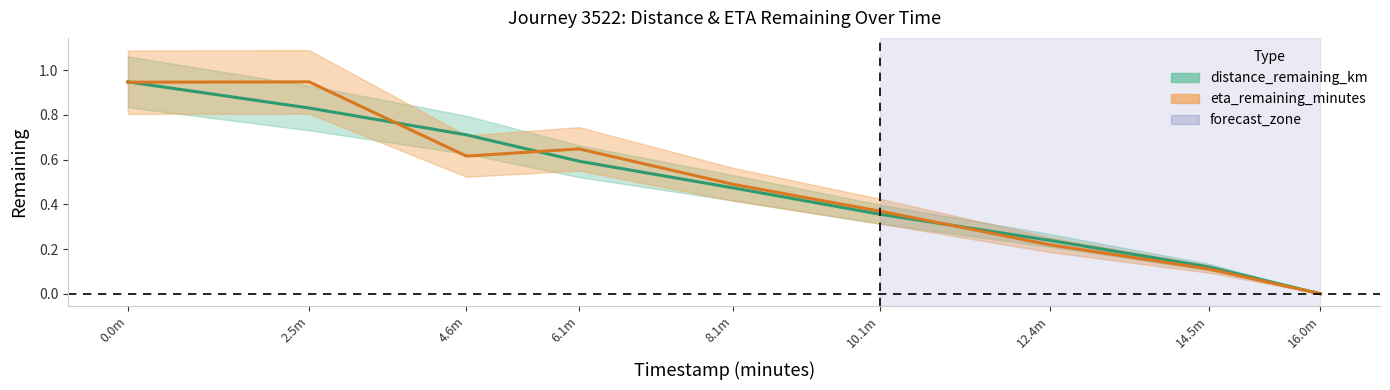

Where do distance_remaining_km and eta_remaining_minutes first cross each other?

0.0m and 2.5m